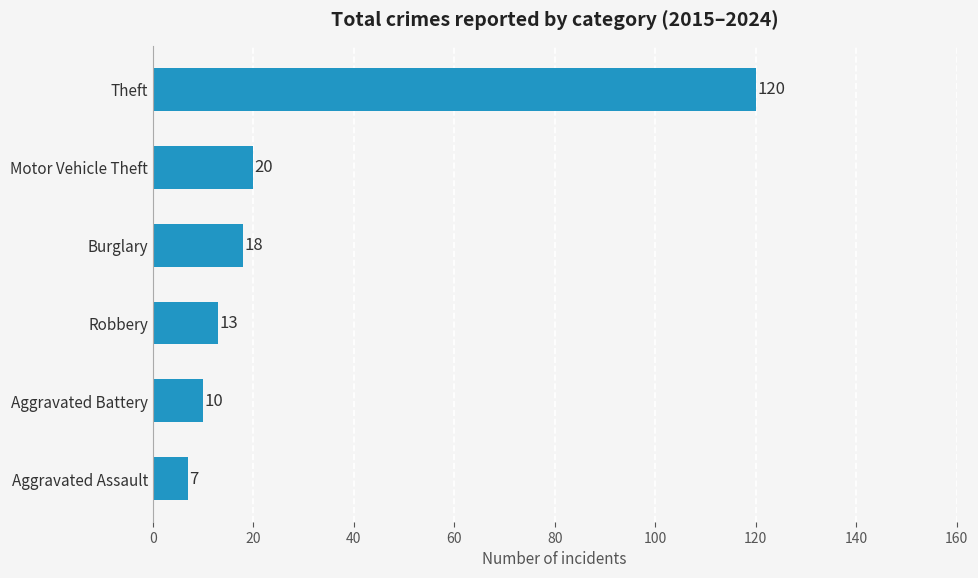

True or false: the data shows 7 at Aggravated Assault.

True